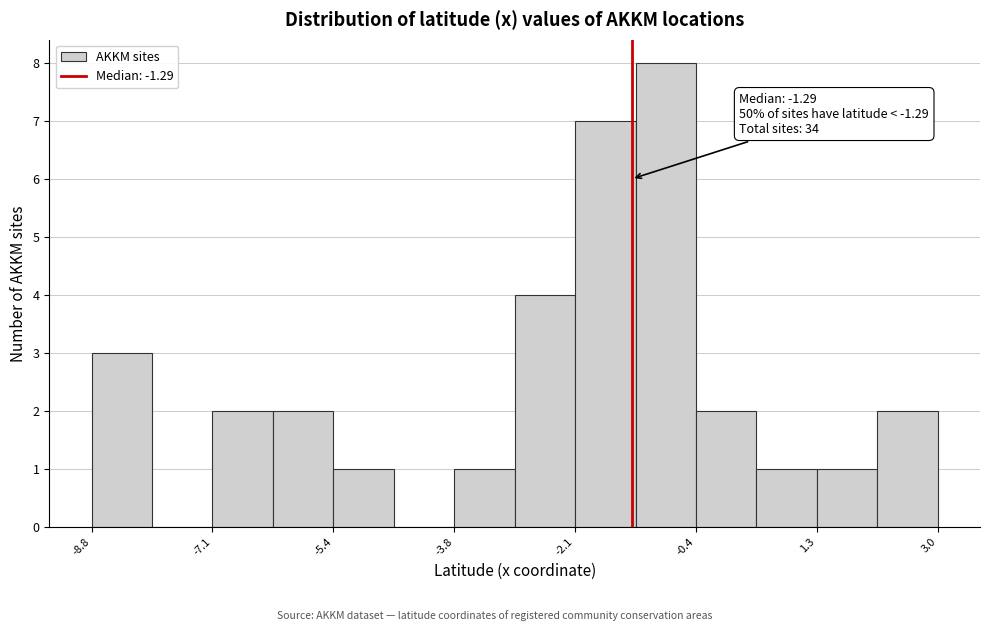

Which range on the x-axis has the tallest bar?

-1.2 to -0.4